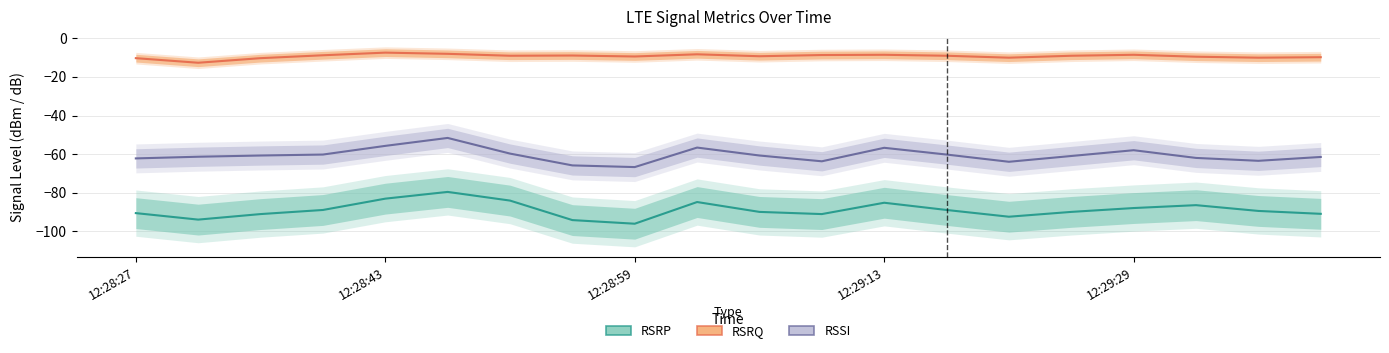

How many data points in RSRP are less than -89?

11